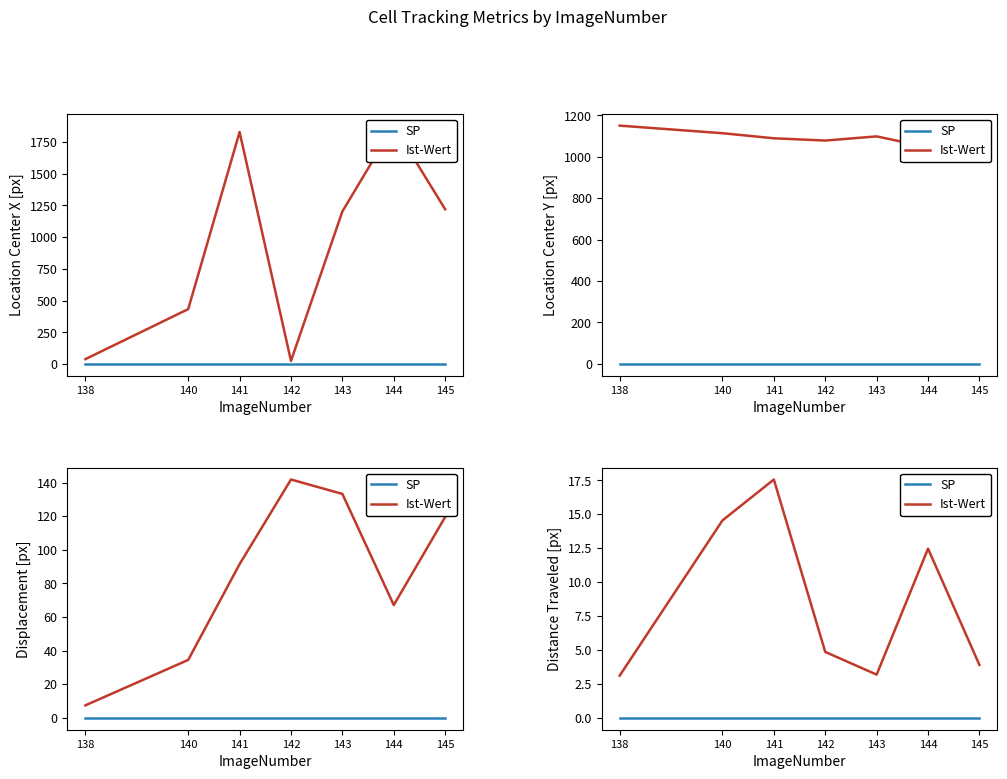

How many distinct data groups are displayed?

2